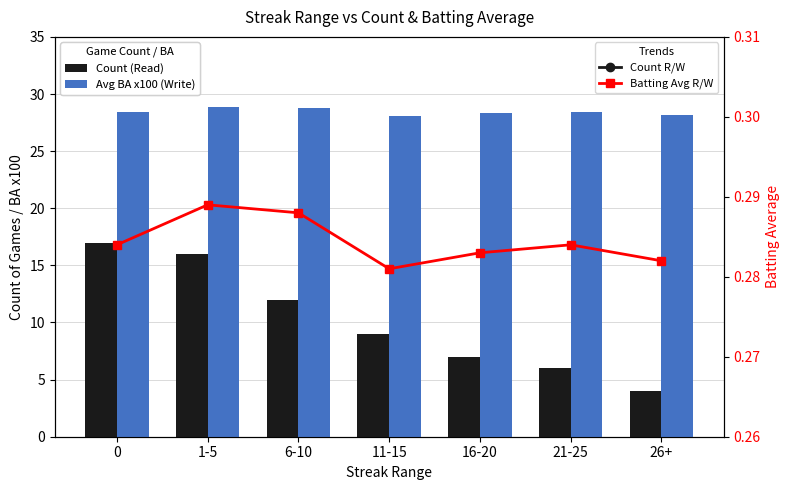

What is the label of the 2nd bar from the left?

1-5